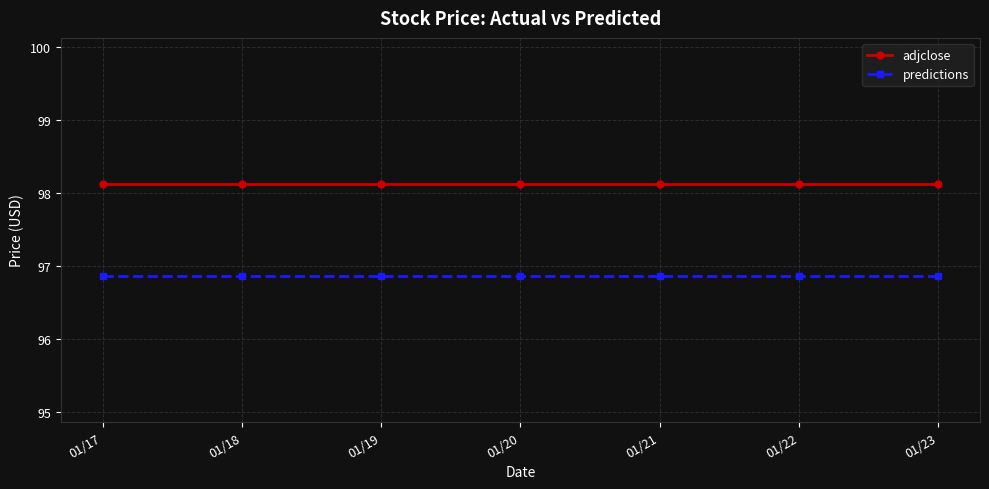

Is this an area chart (filled region under the line)?

No